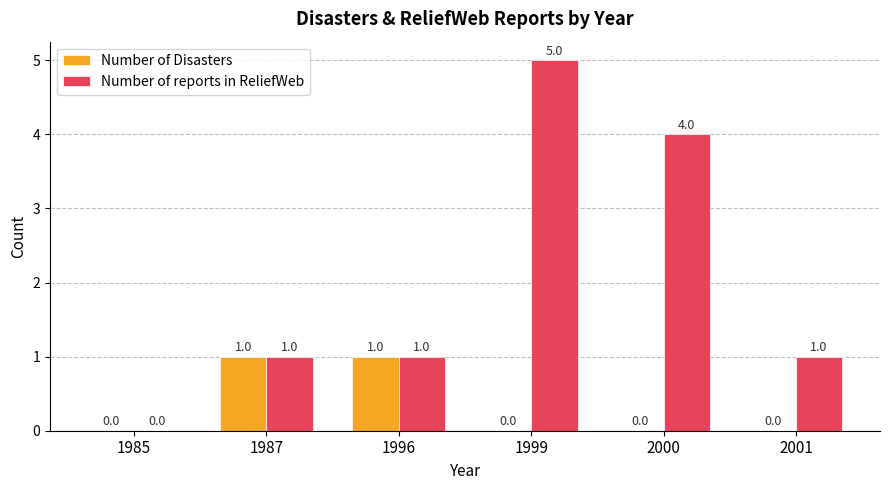

Which series changed the most between 1987 and 2000?

Number of reports in ReliefWeb